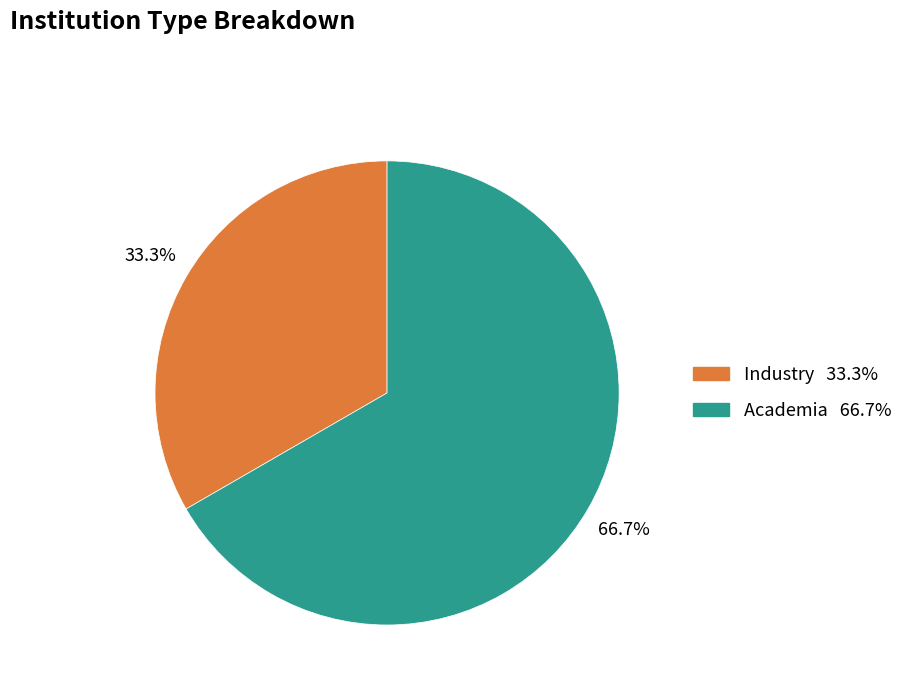

Approximately how many times larger is the value at Industry compared to Academia?

0.5